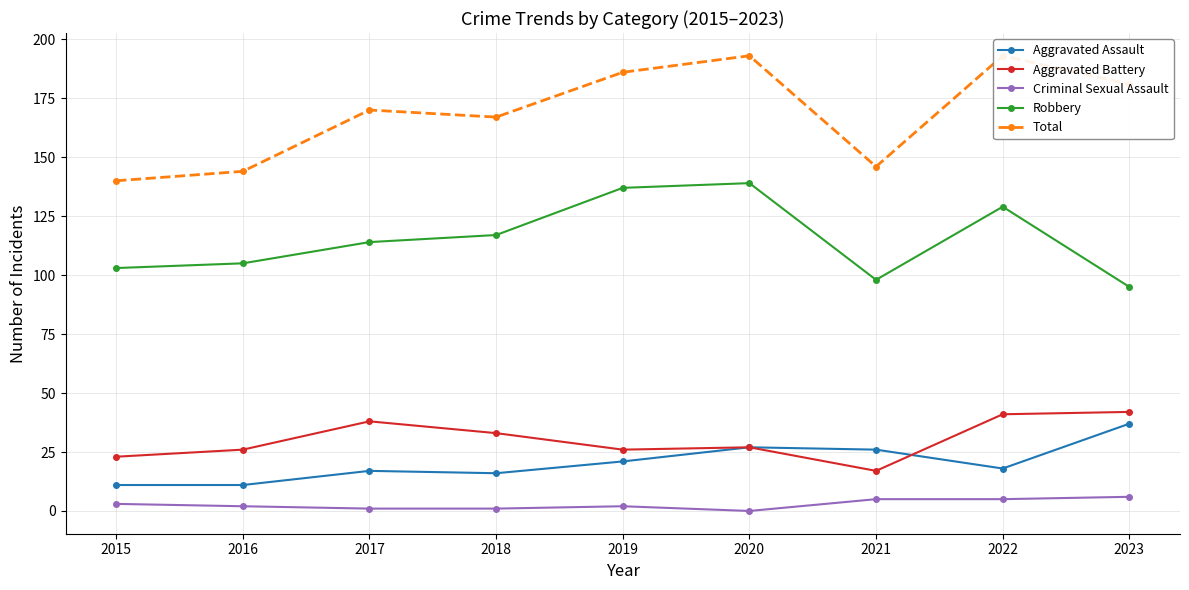

Which series changed the most between 2015 and 2020?

Total